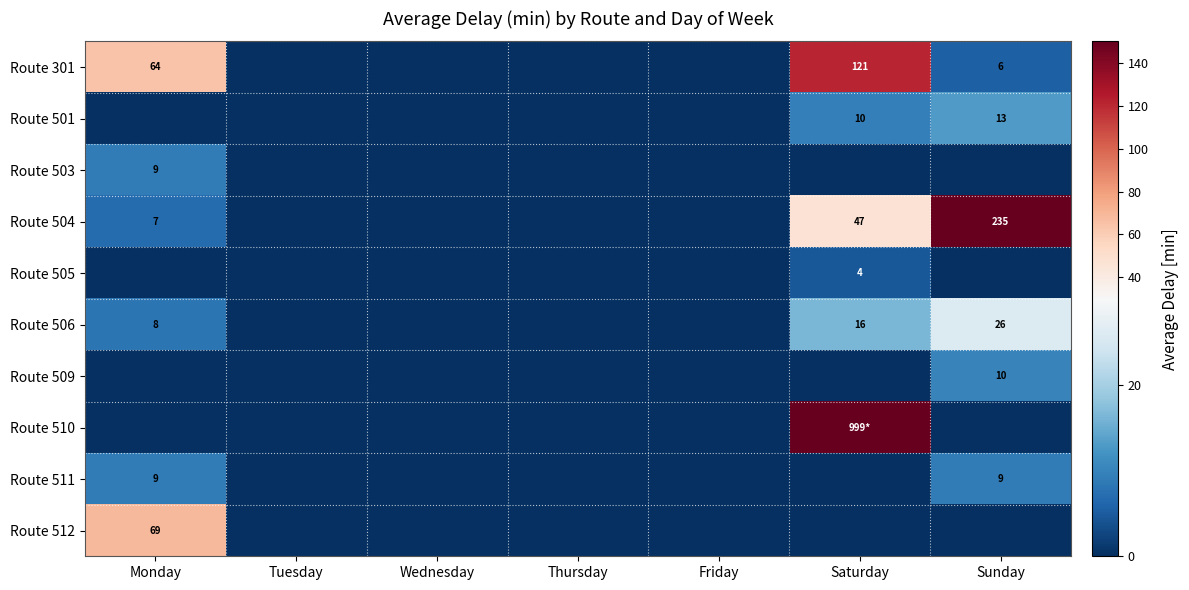

Is it true that Route 511 equals 2 at Sunday?

False